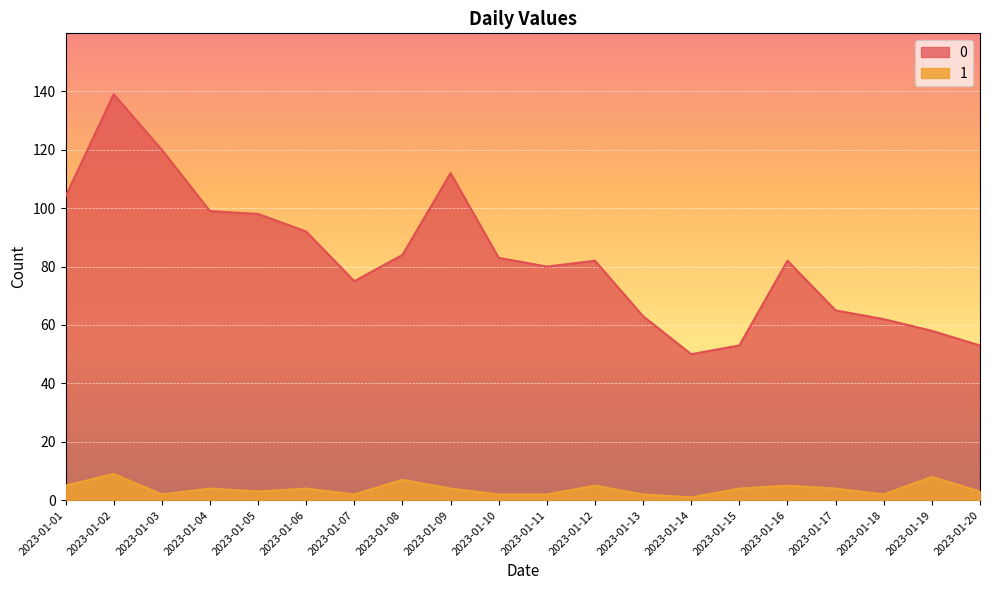

True or false: 0 has a value of 28 at 2023-01-13.

False